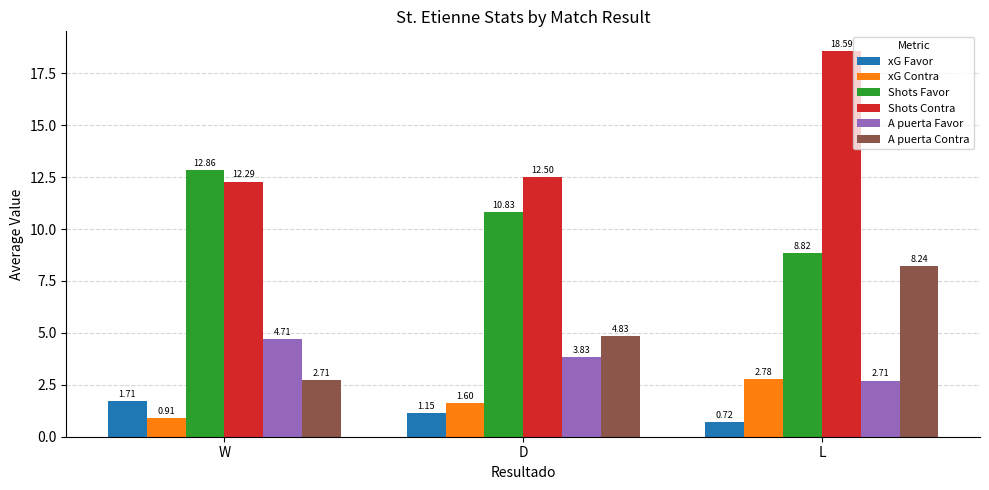

What is the total value across all series at L?

41.9